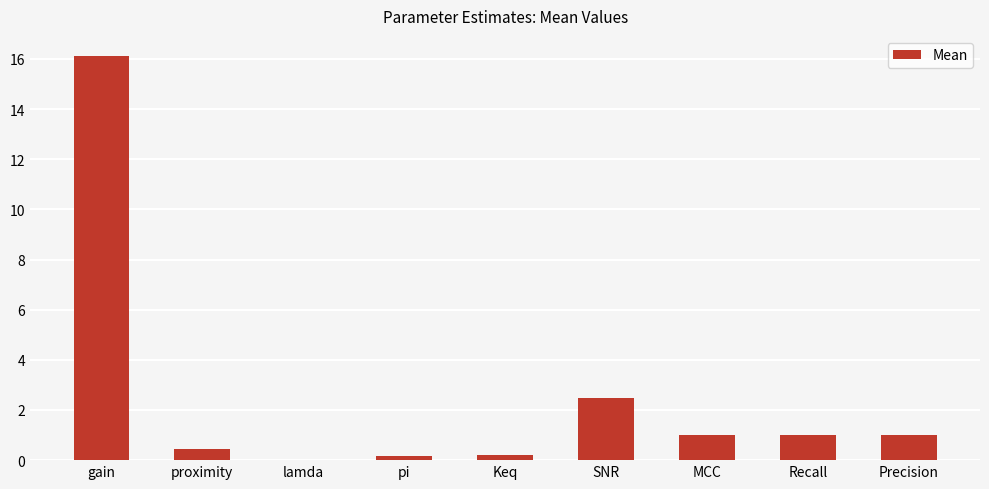

Between Precision and pi, which is larger?

Precision